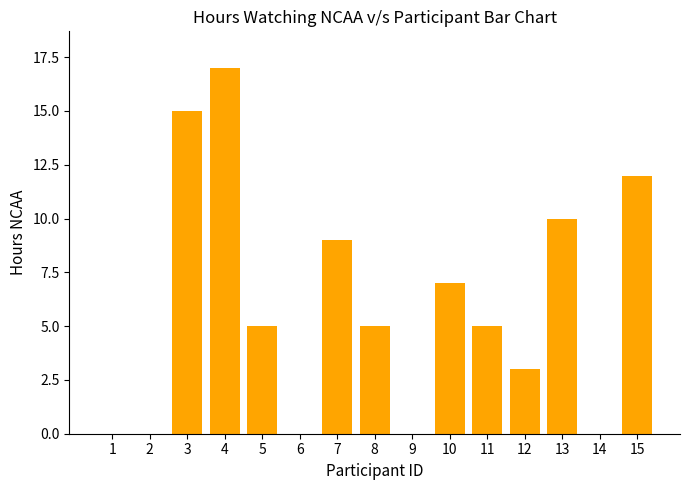

Count the number of data series in this chart.

1